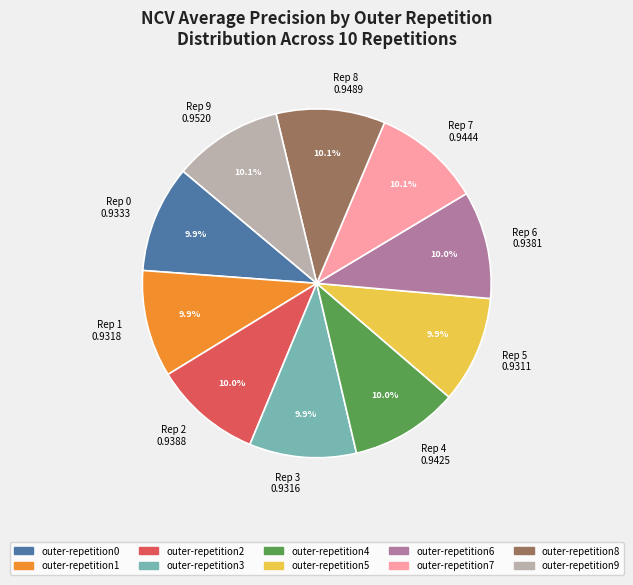

Do Rep 2 0.9388 and Rep 5 0.9311 together represent more than half of the pie?

No